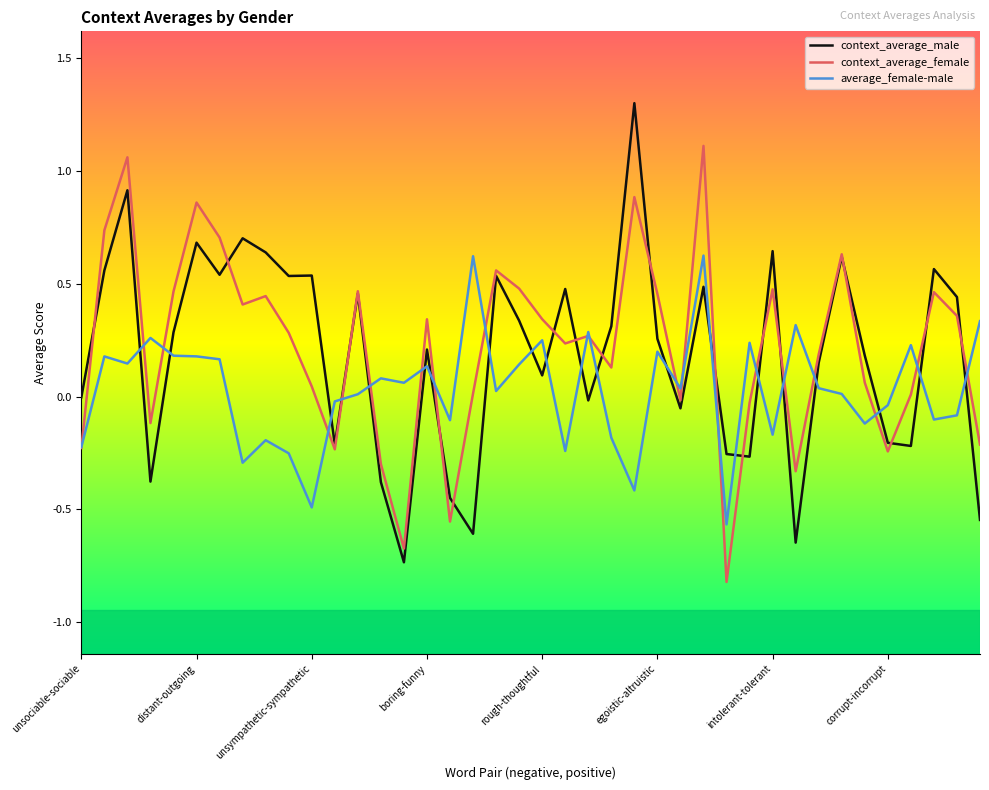

List the series in order of their peak value, highest first.

context_average_male, context_average_female, average_female-male